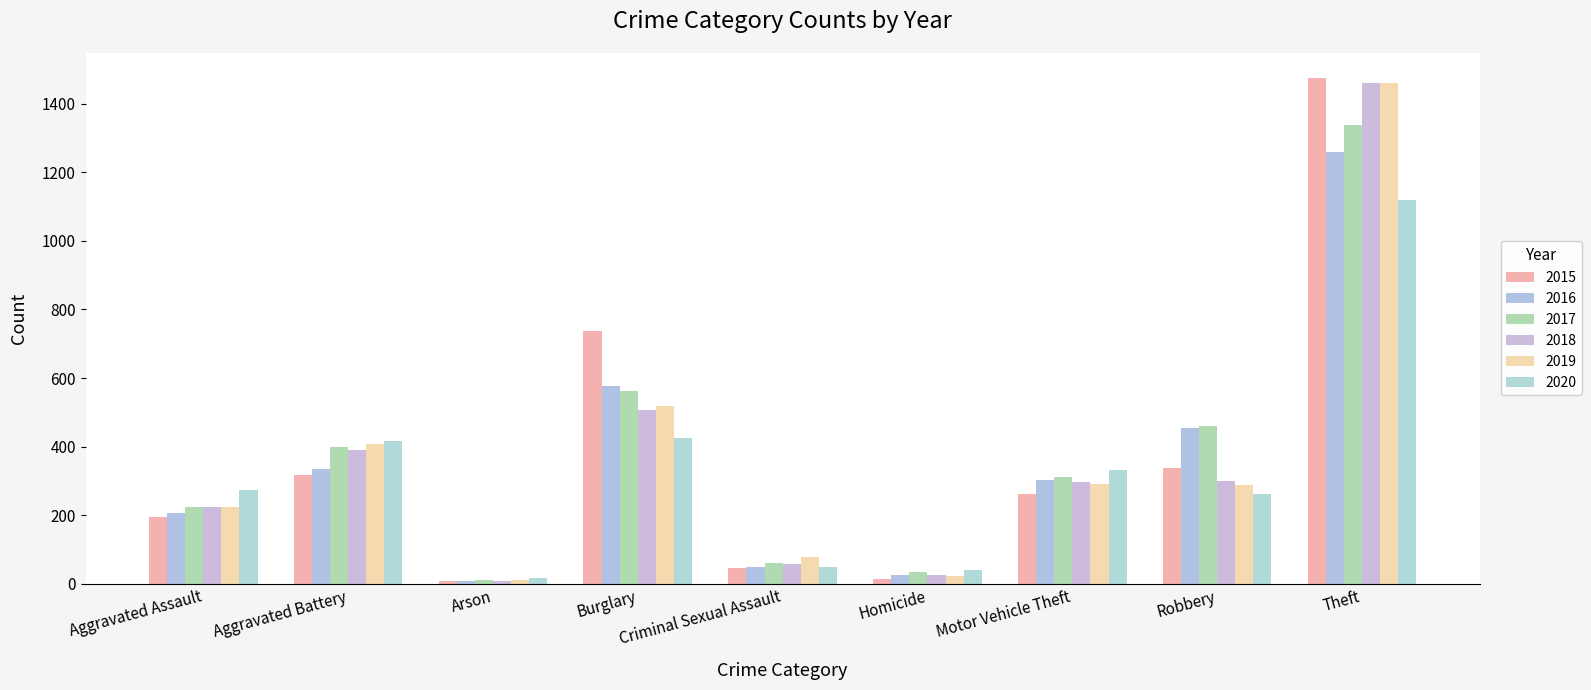

What is the difference between the 2018 values at Homicide and Arson?

18